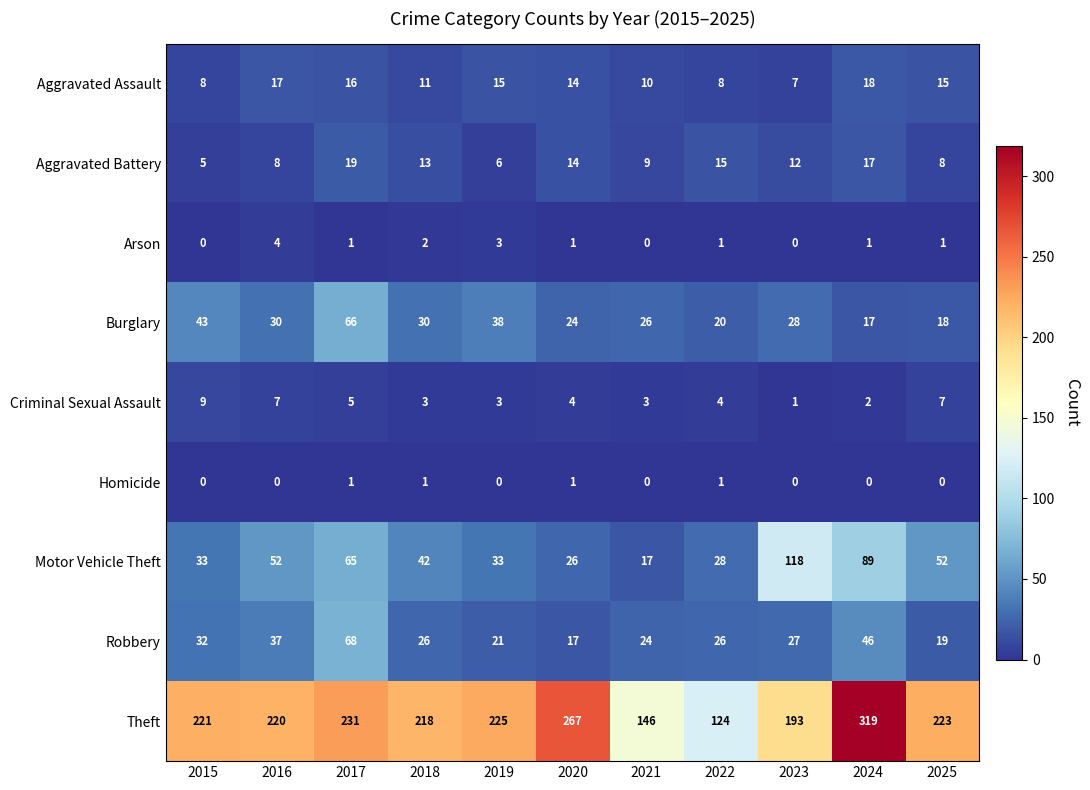

What is the greatest value displayed?

319